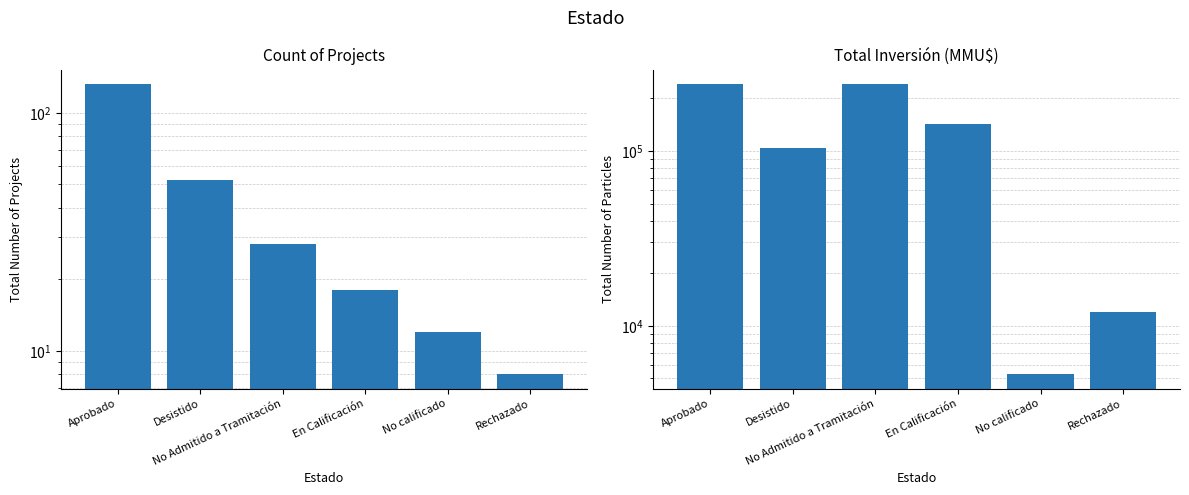

What is the label of the 3rd bar from the right?

En Calificación